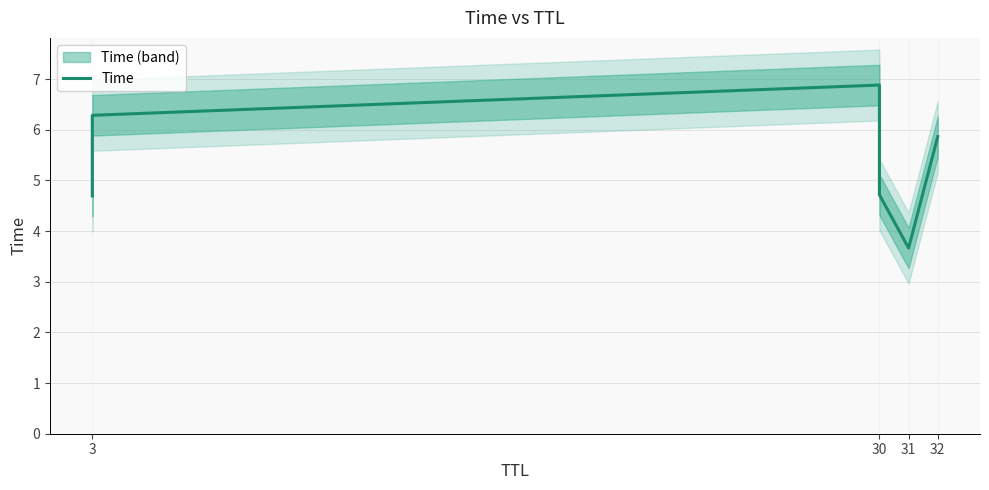

Reading left to right, transcribe all the data shown in this chart.

4.7	6.3	6.9	4.7	3.7	5.9